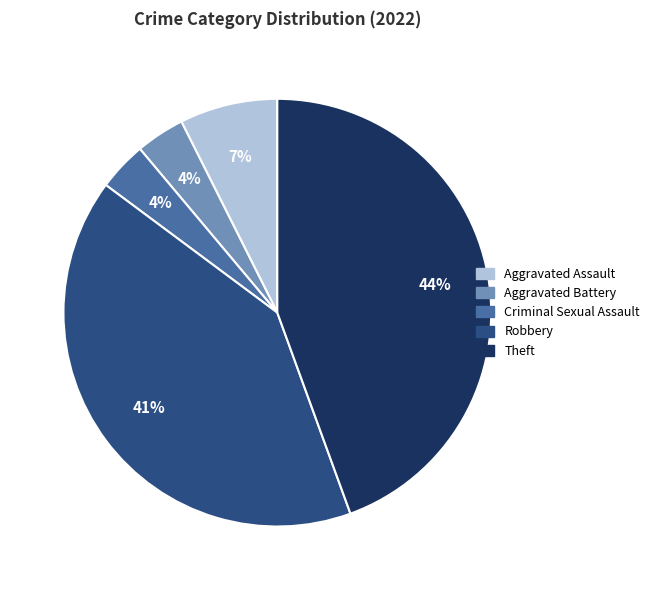

What is the largest slice in the pie chart?

Theft